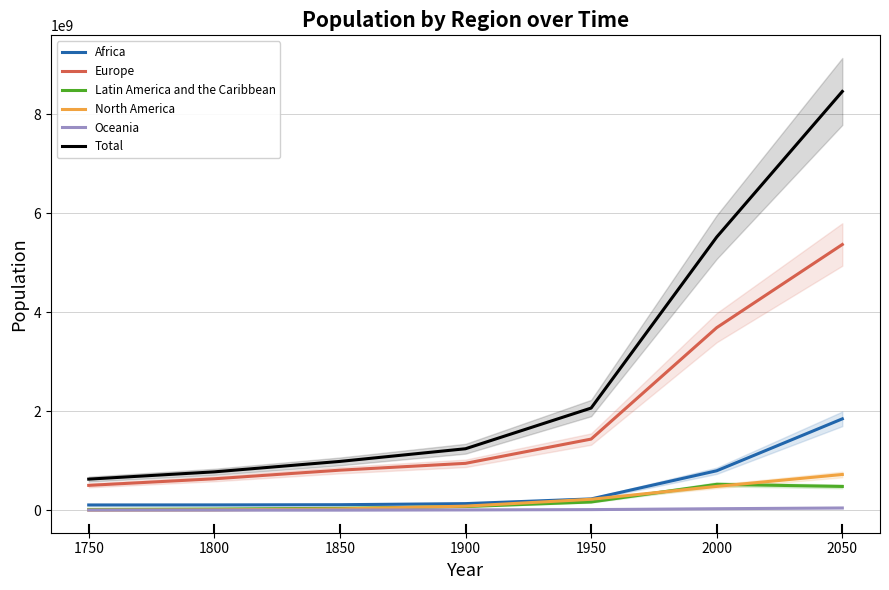

Which category has the lowest value in the Latin America and the Caribbean series?

1750